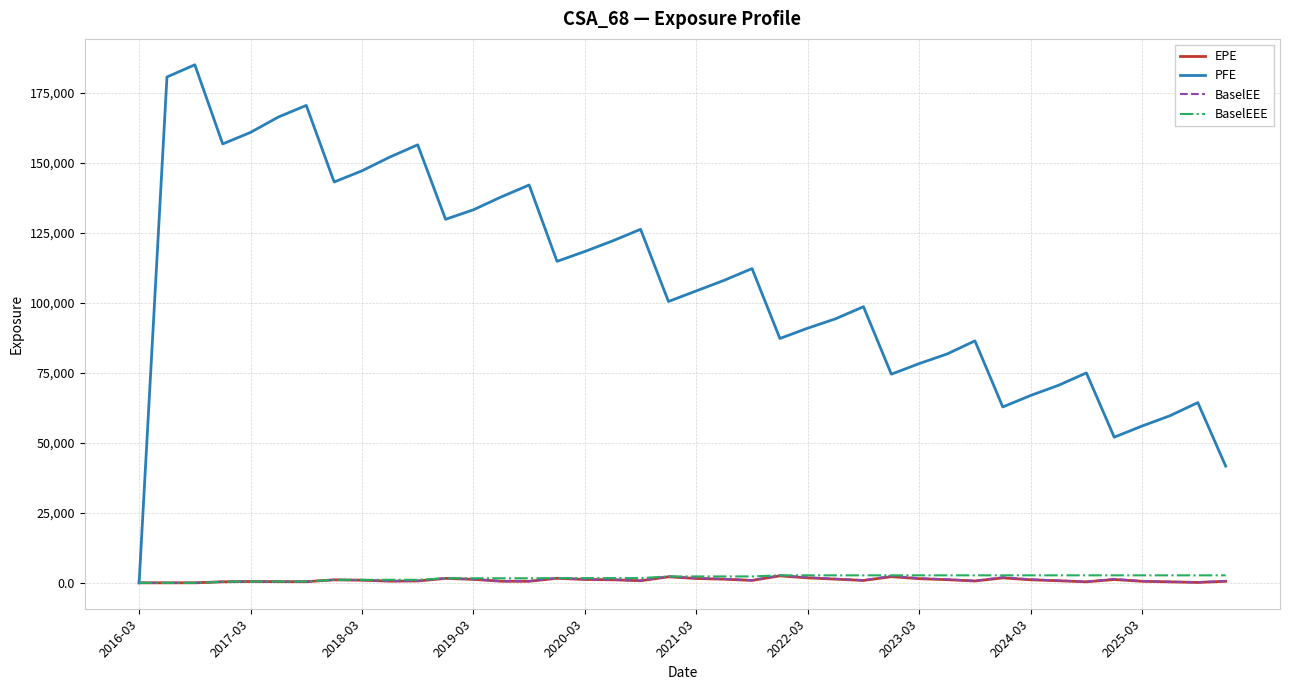

Which series has the largest total across all categories?

PFE